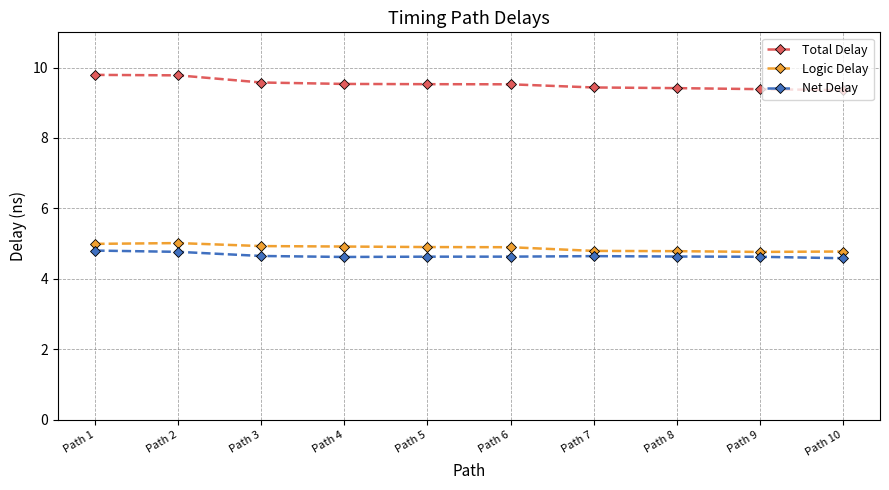

True or false: Total Delay and Logic Delay intersect in this chart.

False